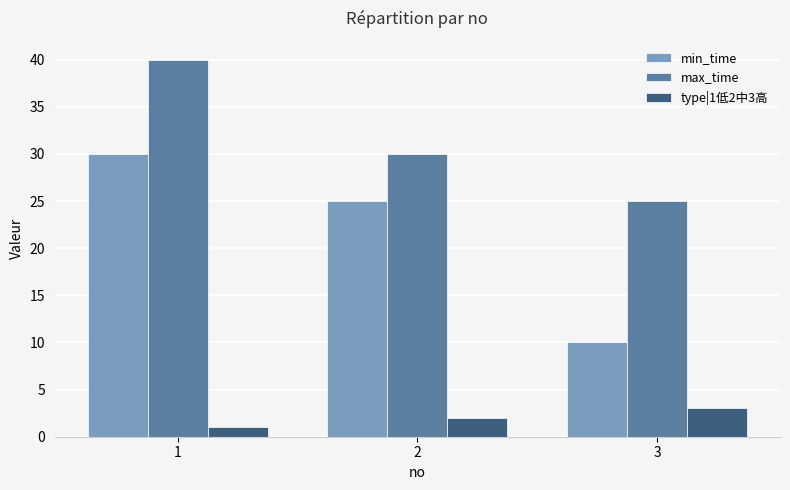

How many values in the max_time series are below 30?

1